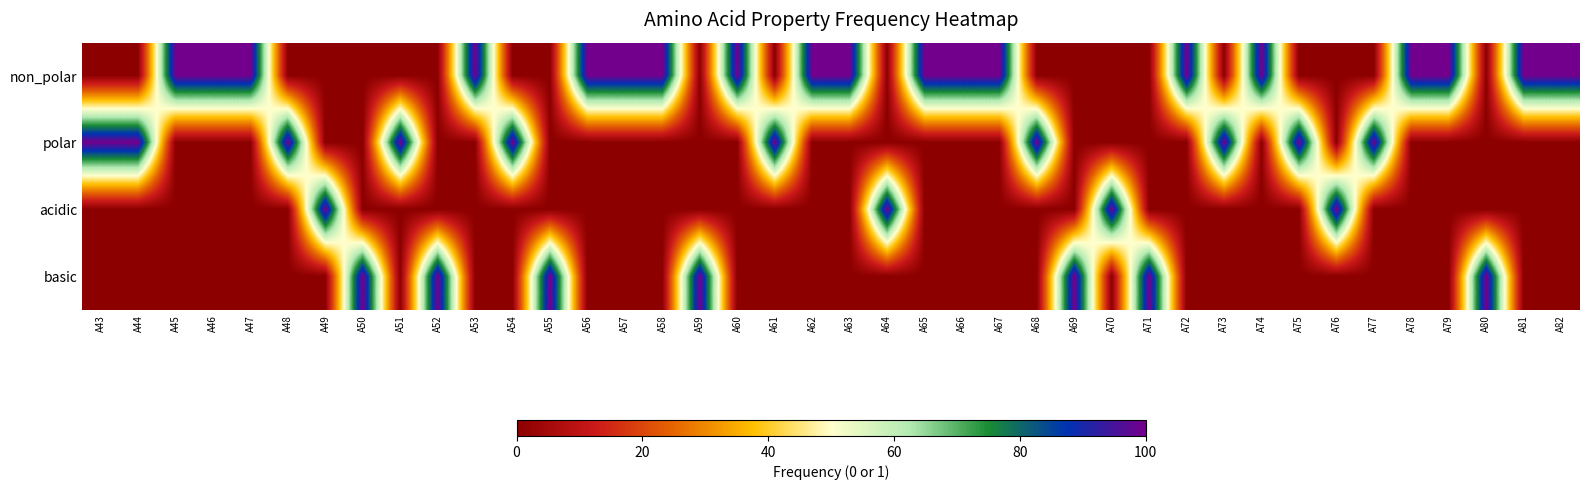

Rank the series by their maximum value, from lowest to highest.

non_polar, polar, acidic, basic